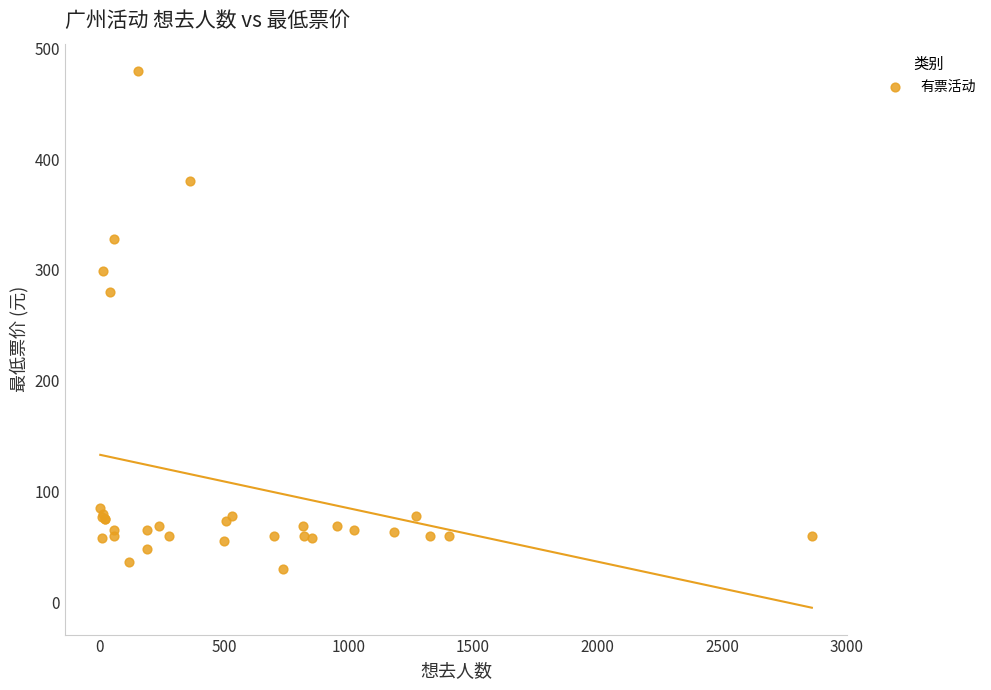

What Y value in the scatter plot is closest to 255?

280.0